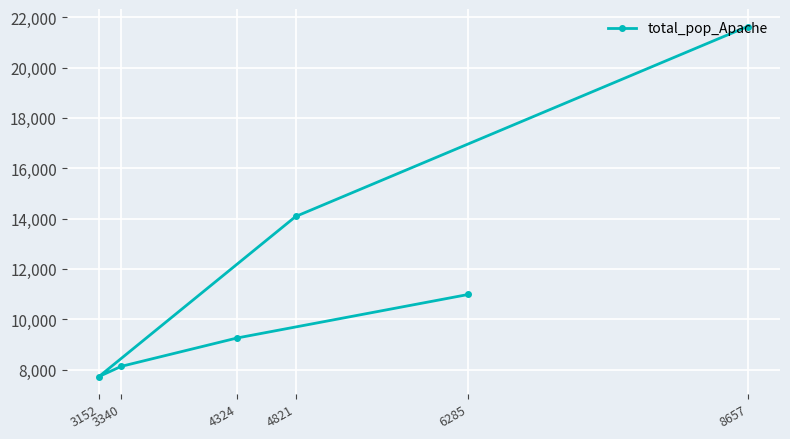

At which category does the chart reach its peak across all series?

8657